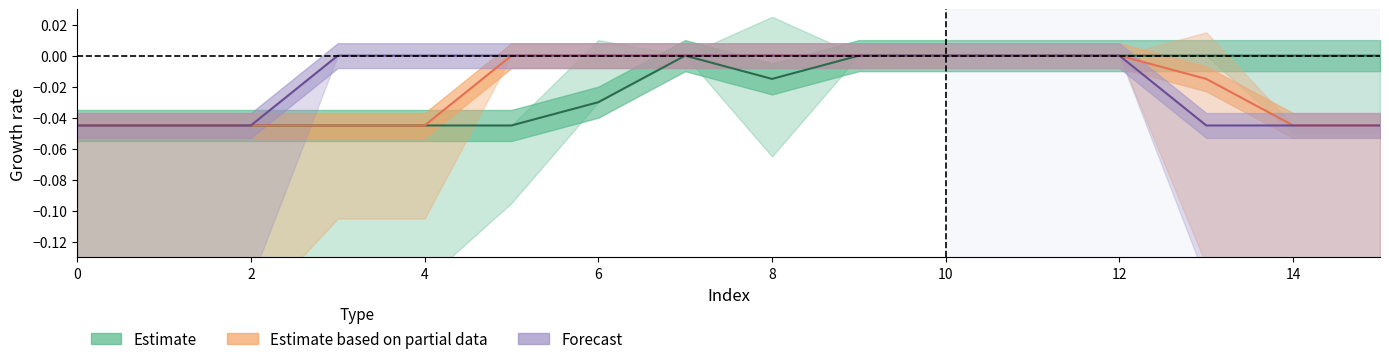

Which has a higher value, 2 or 1?

2